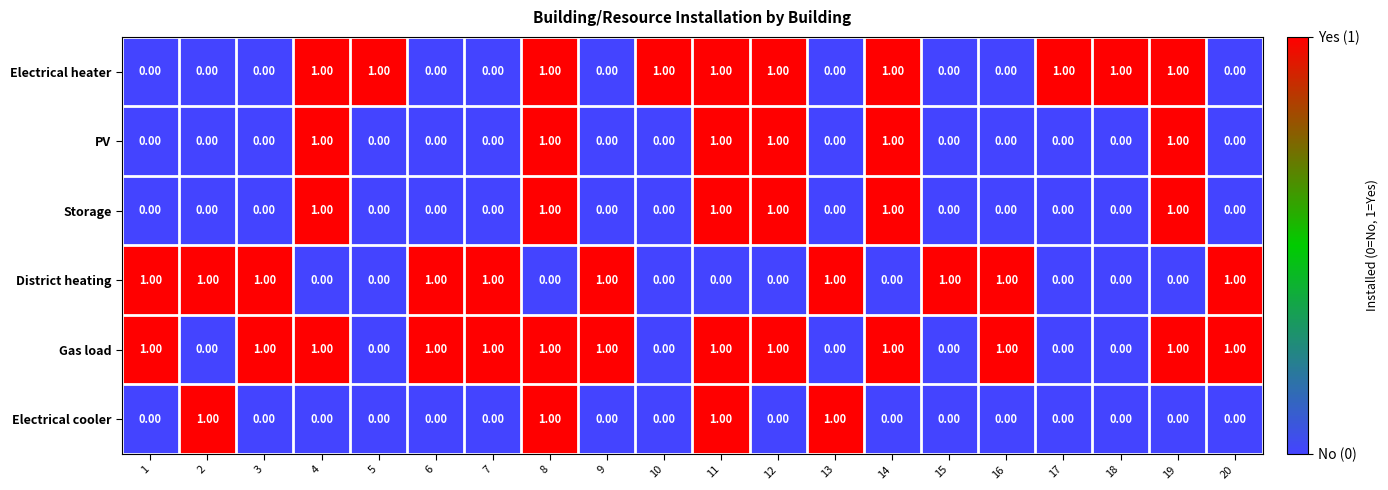

What is the sum of all PV values?

6